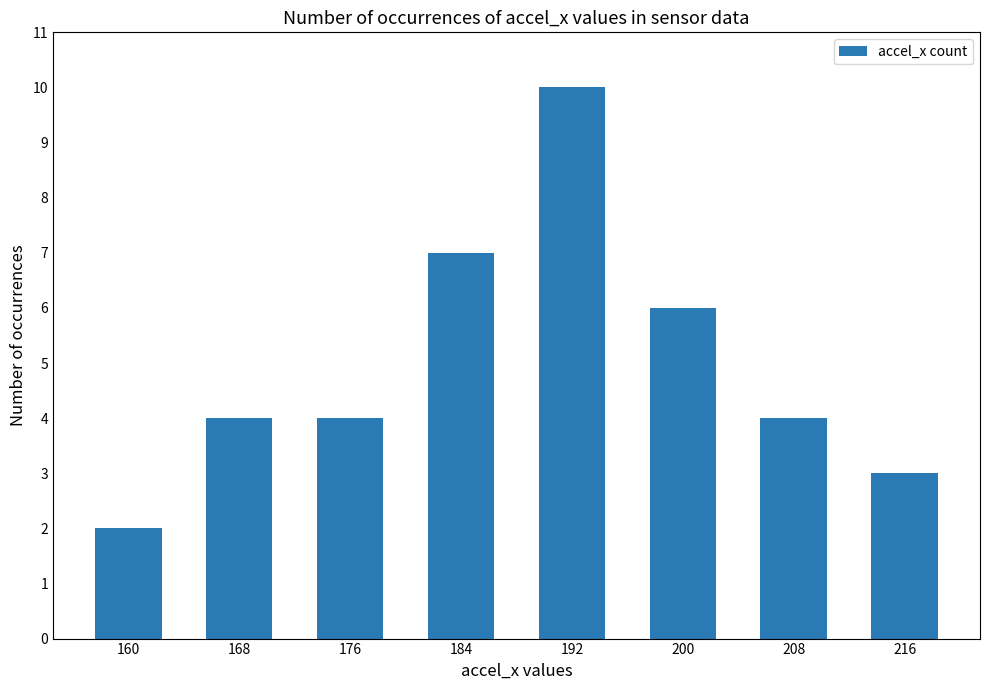

What is the average value?

5